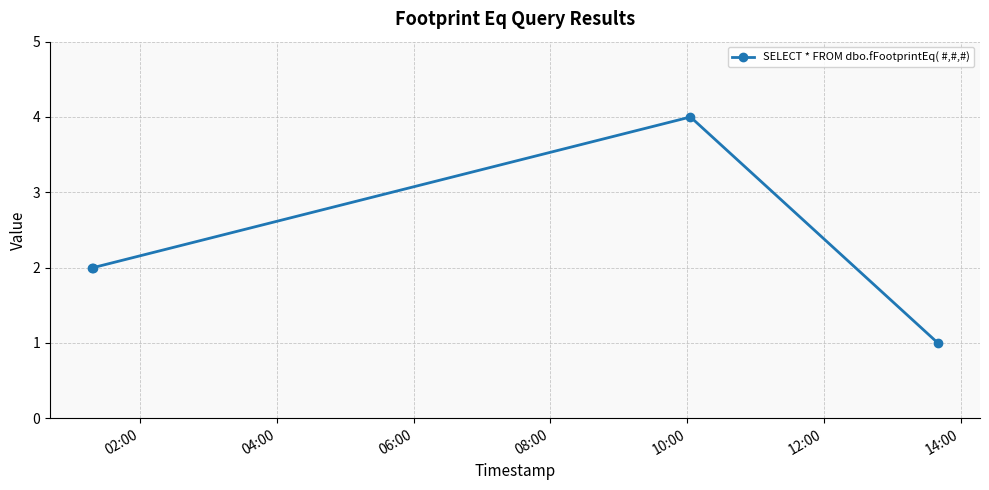

How many interior local peaks (higher than both neighbors) does the data have?

1